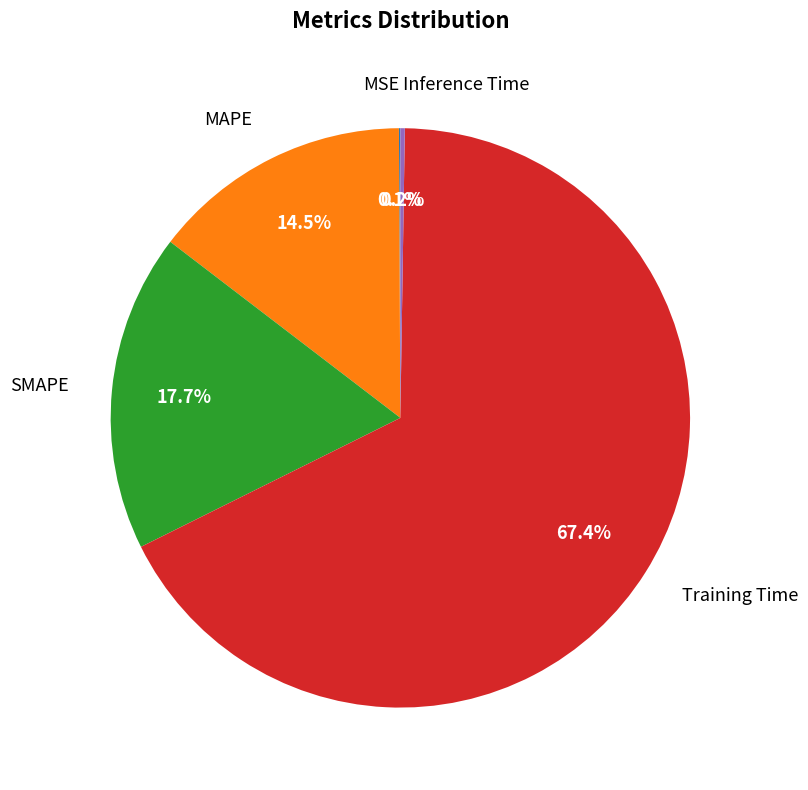

Does any single category account for the majority?

Yes